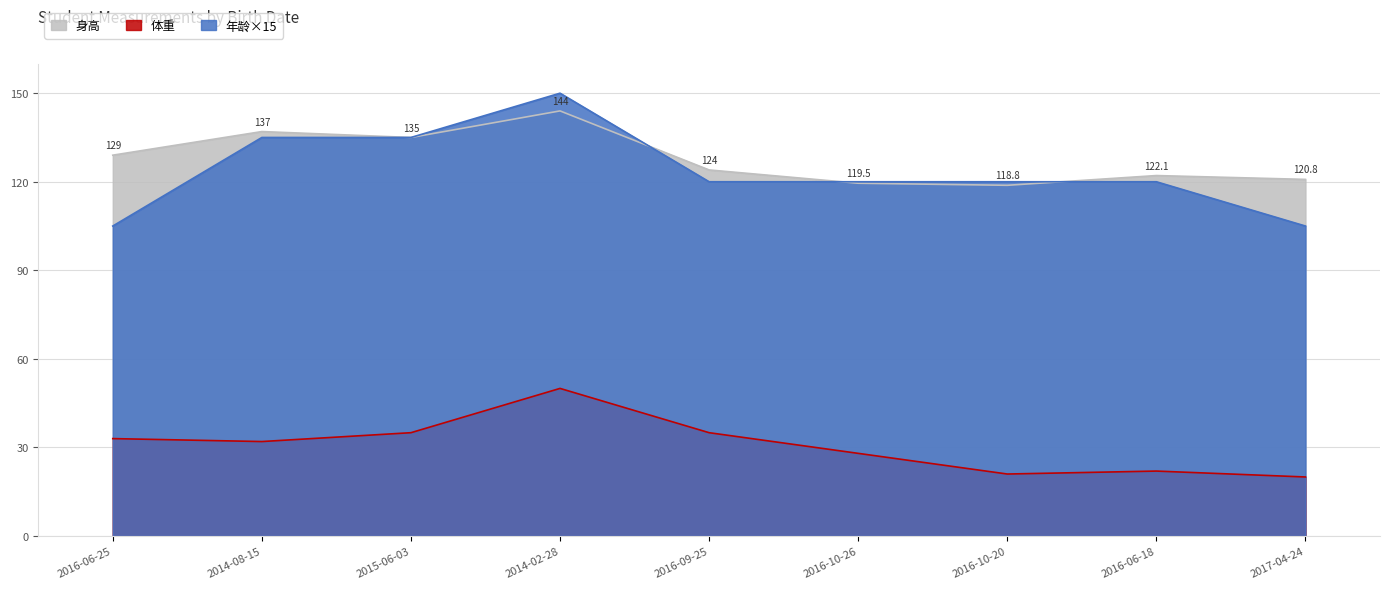

At which category is the sum across all series the highest?

2014-02-28